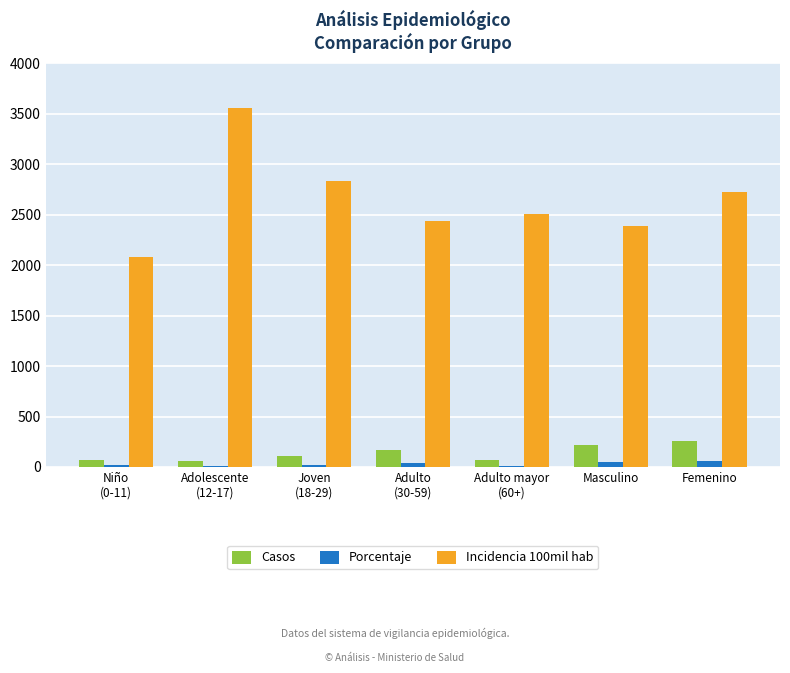

How many categories are shown in the chart?

7